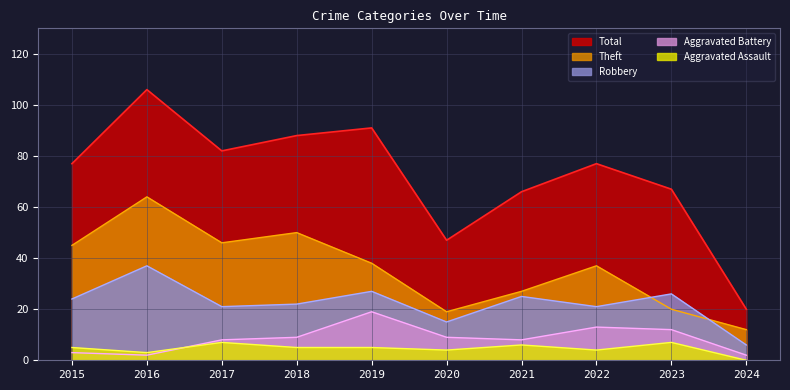

The Total series shows 139 at 2018. True or false?

False